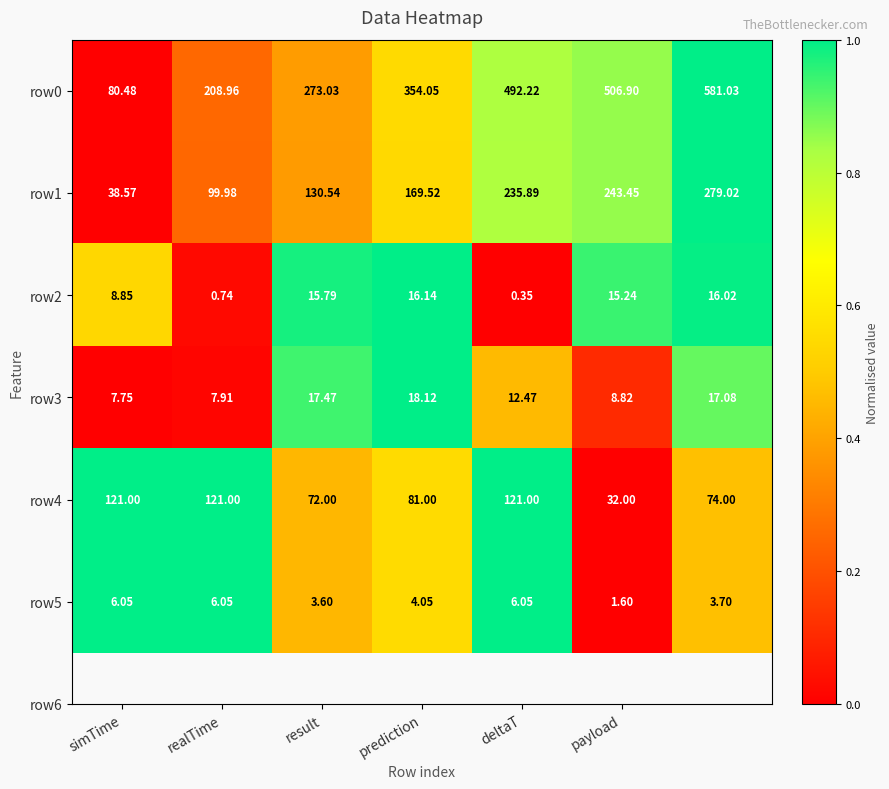

How many values in the row0 series exceed 354?

4